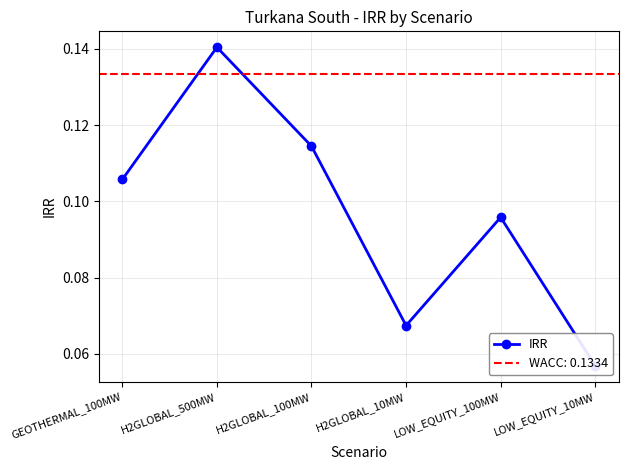

What is the average value?

0.1